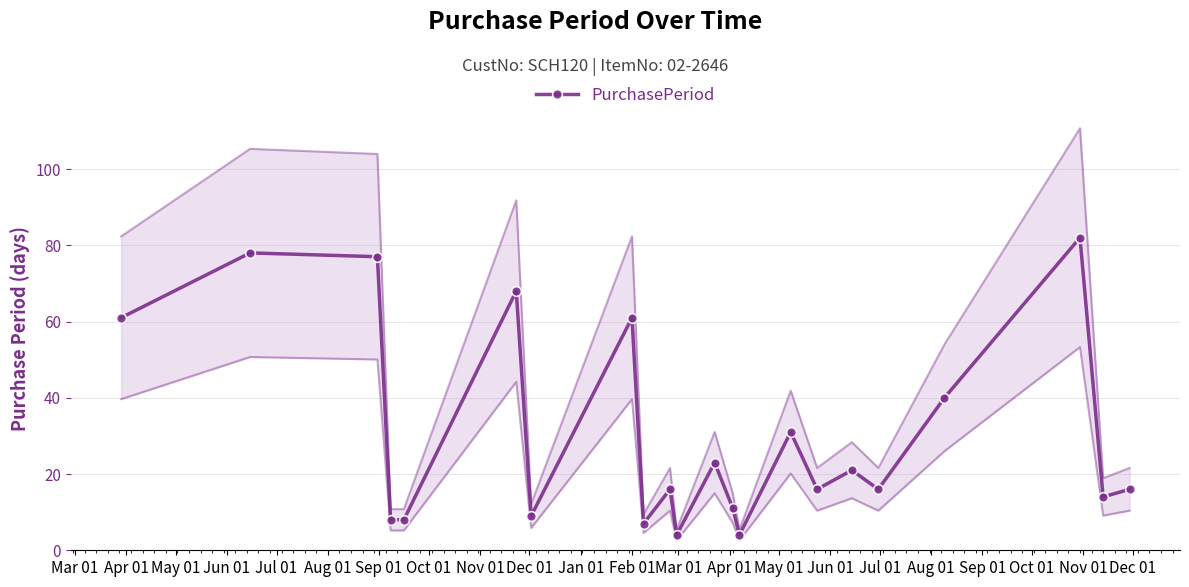

What is the sum of all values?

671